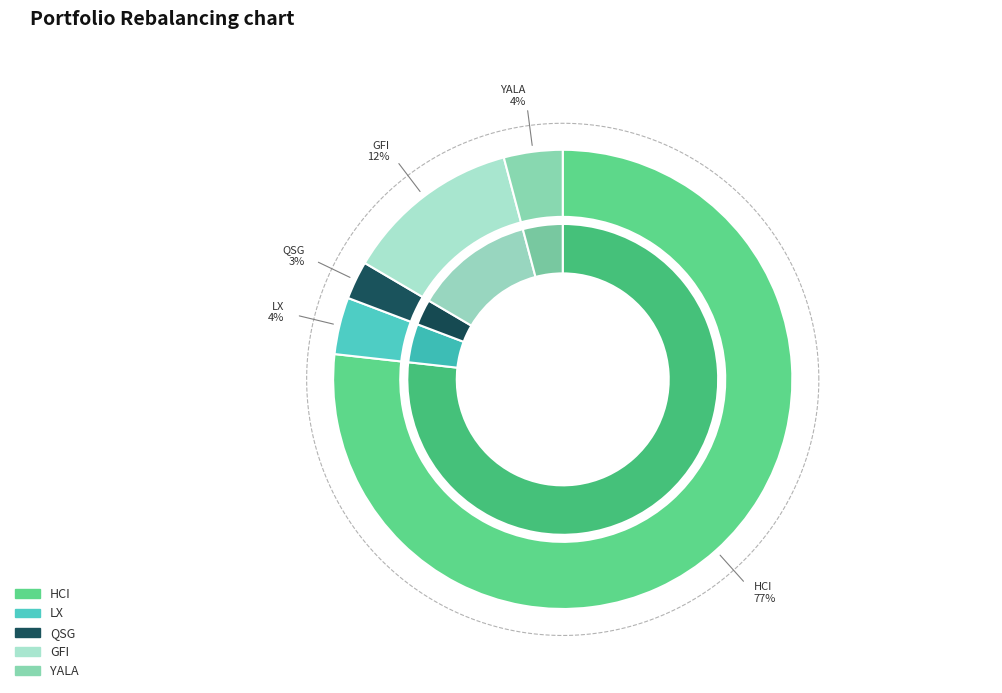

Combined, what portion of the pie is GFI and HCI?

89.2%